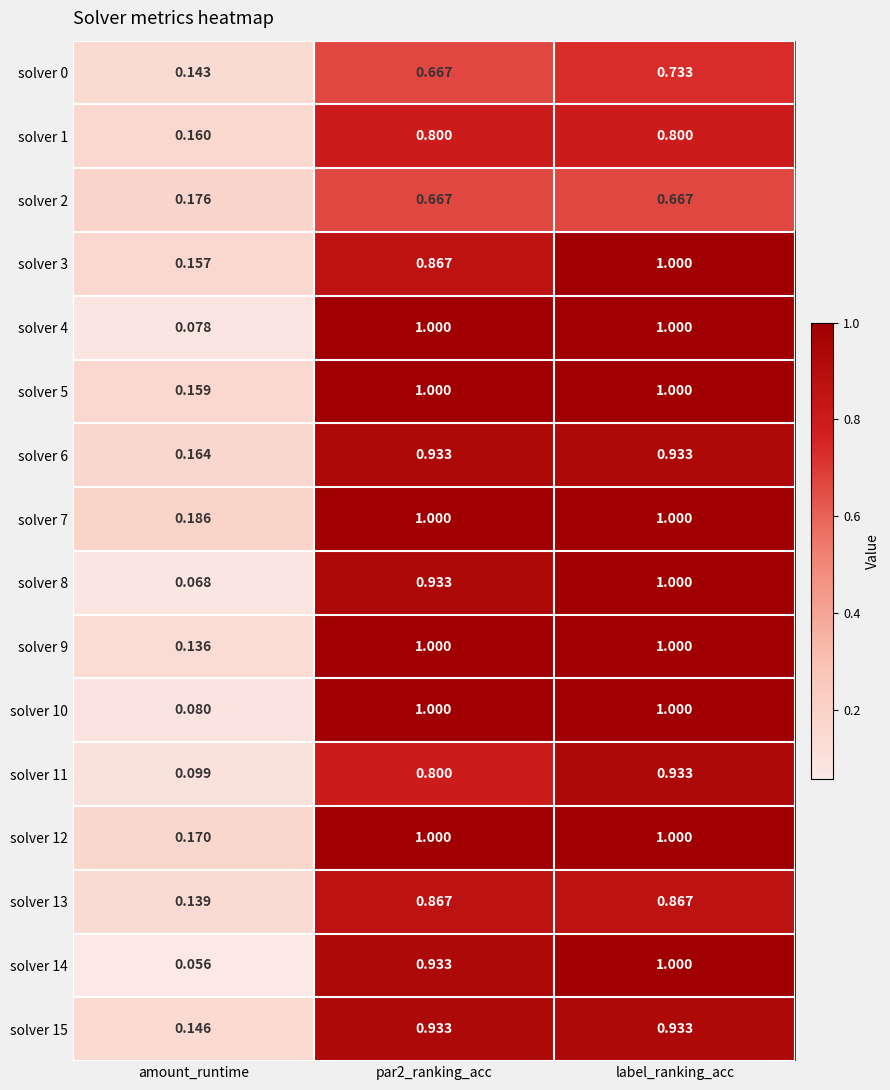

Where is solver 10 nearest to the value 0?

amount_runtime